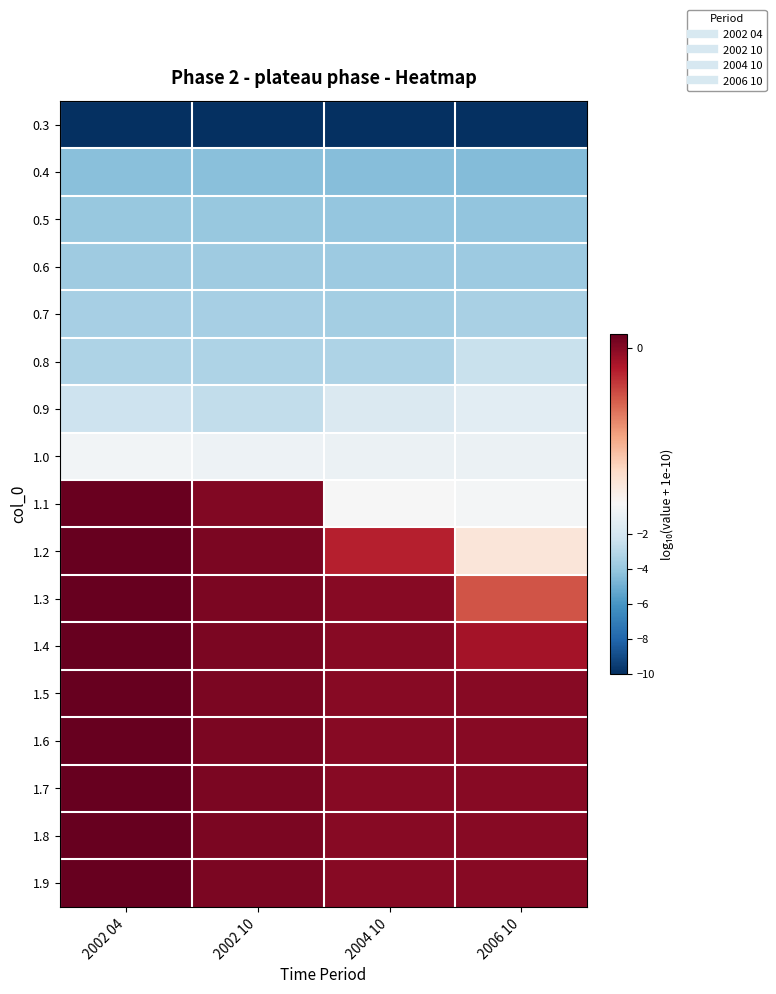

Reading left to right, transcribe all the data shown in this chart.

0.3: 2002 04=-10.0	2002 10=-10.0	2004 10=-10.0	2006 10=-10.0
0.4: 2002 04=-4.3	2002 10=-4.4	2004 10=-4.4	2006 10=-4.5
0.5: 2002 04=-4.0	2002 10=-4.0	2004 10=-4.0	2006 10=-4.1
0.6: 2002 04=-3.7	2002 10=-3.7	2004 10=-3.8	2006 10=-3.8
0.7: 2002 04=-3.5	2002 10=-3.5	2004 10=-3.6	2006 10=-3.4
0.8: 2002 04=-3.2	2002 10=-3.3	2004 10=-3.2	2006 10=-2.4
0.9: 2002 04=-2.3	2002 10=-2.7	2004 10=-1.7	2006 10=-1.3
1.0: 2002 04=-0.5	2002 10=-0.8	2004 10=-0.9	2006 10=-0.9
1.1: 2002 04=0.0	2002 10=0.0	2004 10=-0.3	2006 10=-0.5
1.2: 2002 04=0.0	2002 10=0.0	2004 10=-0.0	2006 10=-0.2
1.3: 2002 04=0.0	2002 10=0.0	2004 10=-0.0	2006 10=-0.1
1.4: 2002 04=0.0	2002 10=0.0	2004 10=-0.0	2006 10=-0.0
1.5: 2002 04=0.0	2002 10=0.0	2004 10=-0.0	2006 10=-0.0
1.6: 2002 04=0.0	2002 10=0.0	2004 10=-0.0	2006 10=-0.0
1.7: 2002 04=0.0	2002 10=0.0	2004 10=-0.0	2006 10=-0.0
1.8: 2002 04=0.0	2002 10=0.0	2004 10=-0.0	2006 10=-0.0
1.9: 2002 04=0.0	2002 10=0.0	2004 10=-0.0	2006 10=-0.0